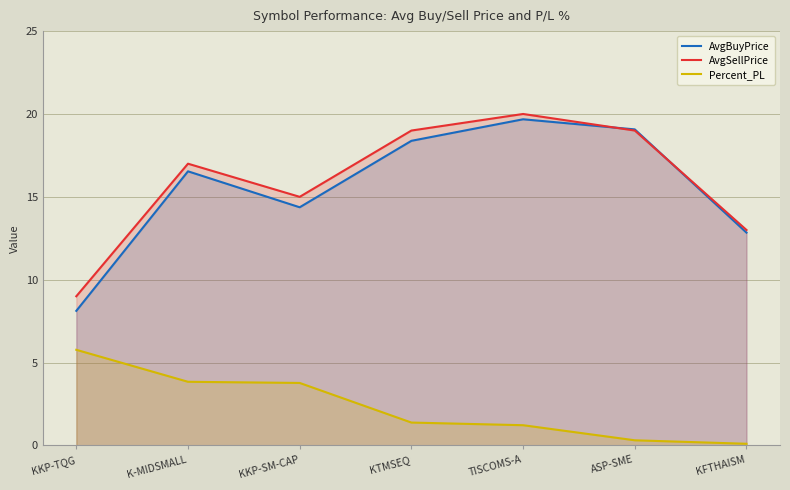

Does the chart display data point markers on the line(s)?

No